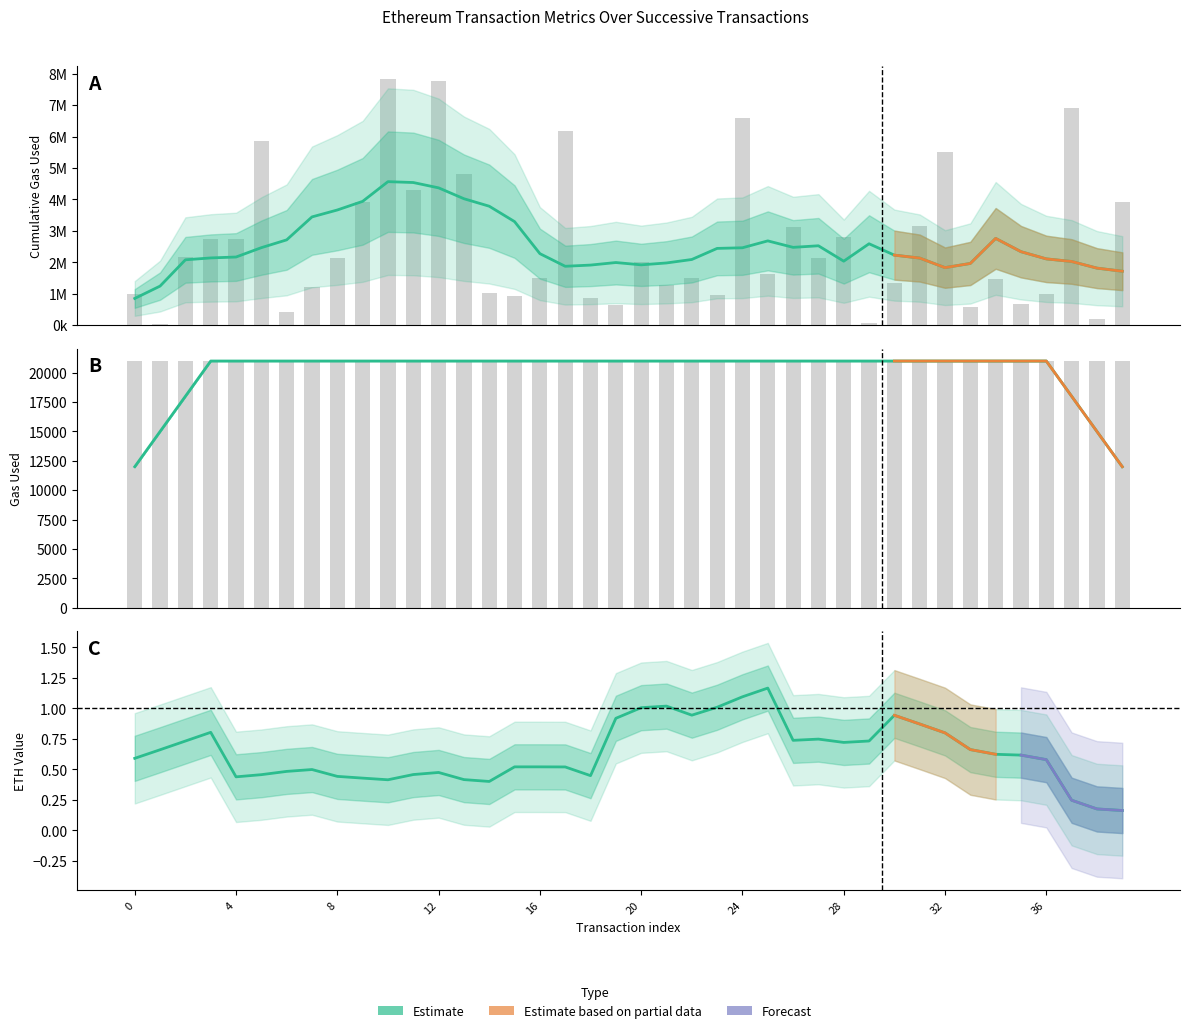

Which series has the largest total across all categories?

cumulativeGasUsed